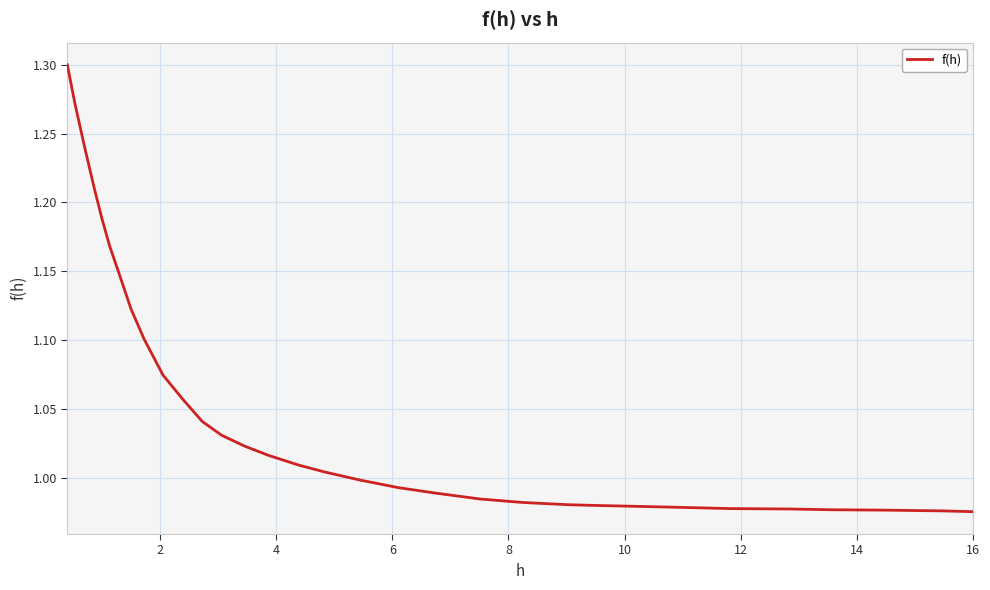

What is the difference between the maximum and minimum values?

0.3